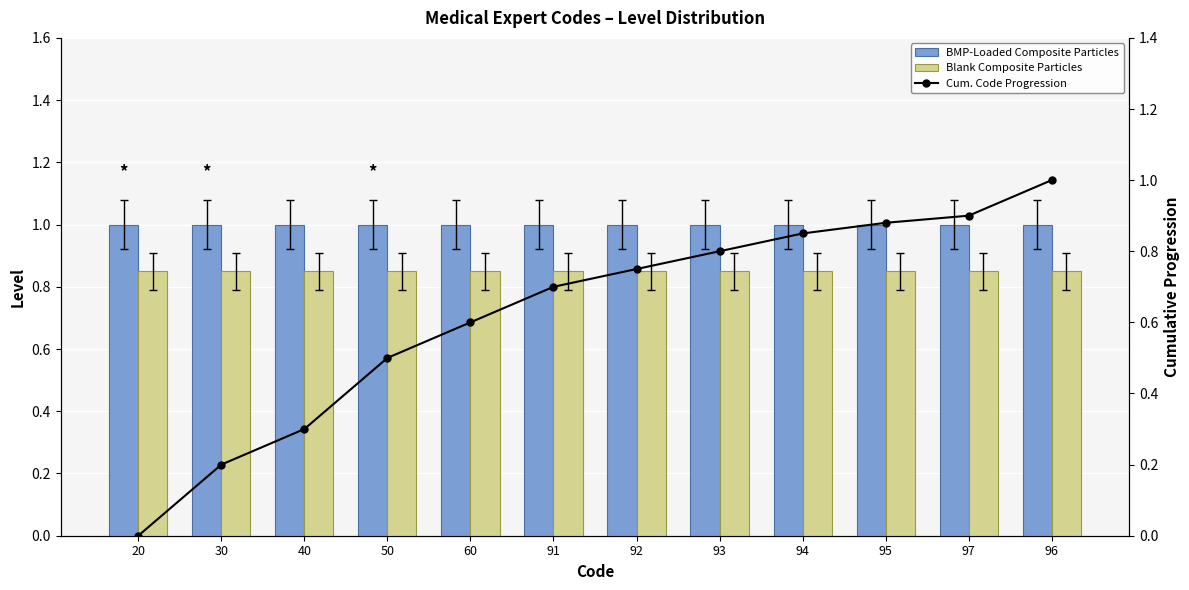

What position from the left is 30?

2